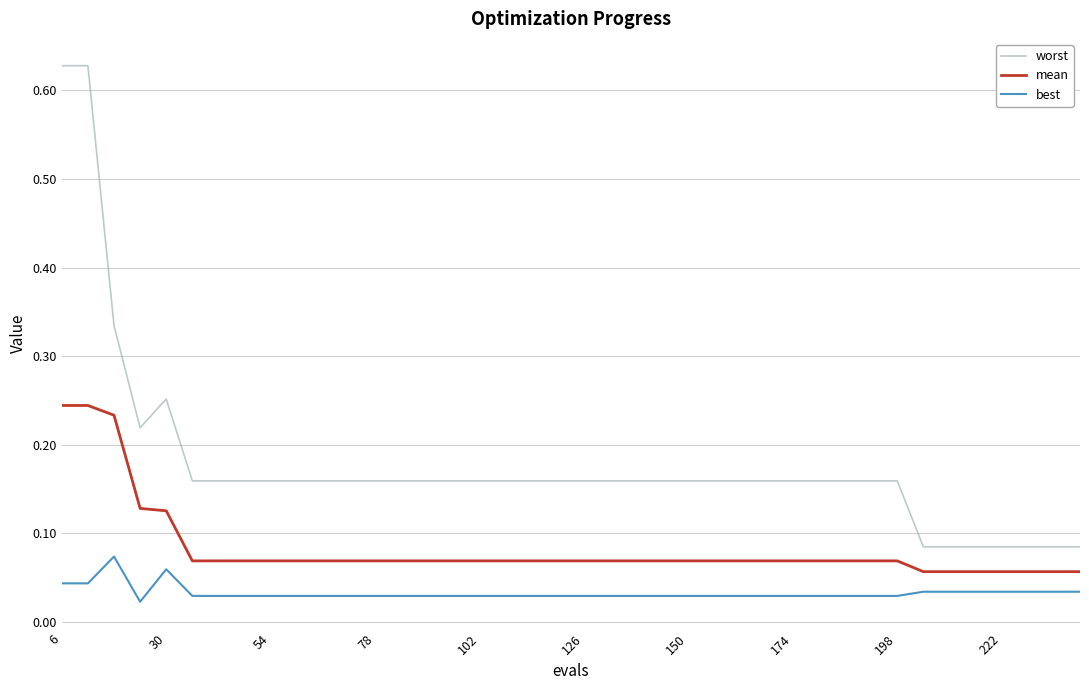

What is the difference between the maximum and minimum values in the worst series?

0.5